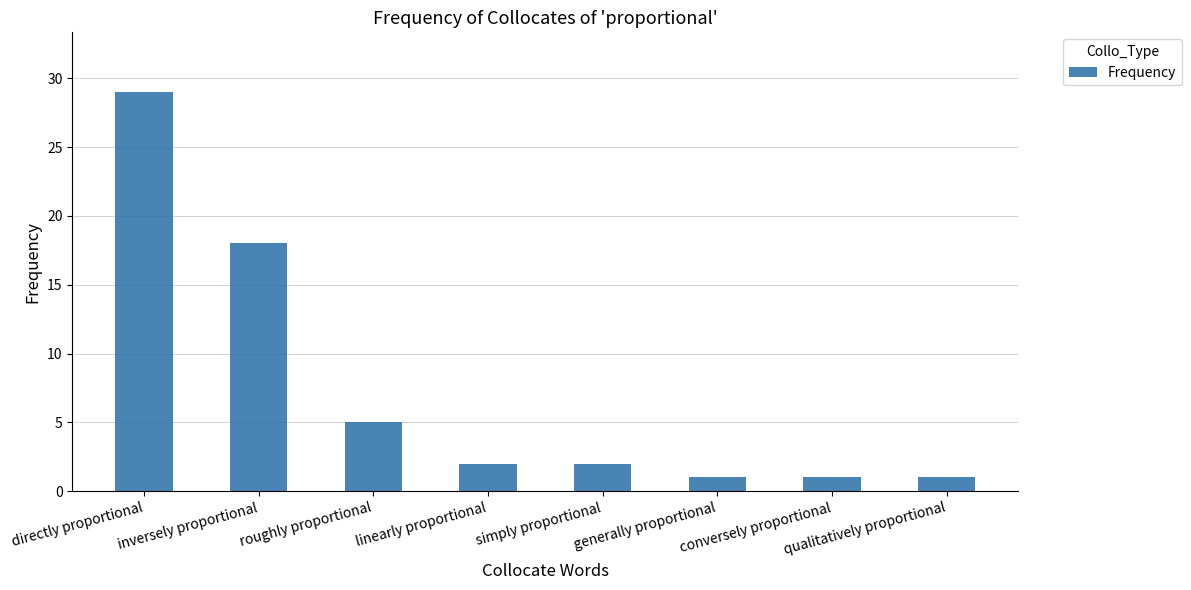

The chart shows a value of 18 at inversely proportional. True or false?

True